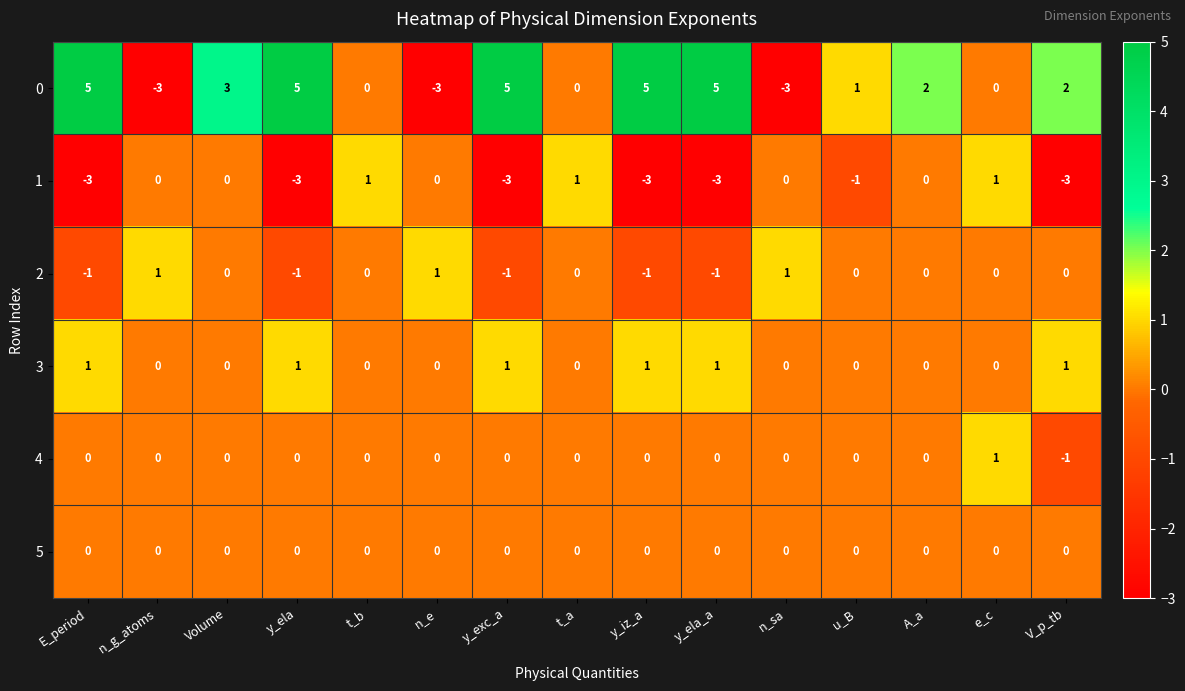

Which series has the largest range (max minus min)?

0